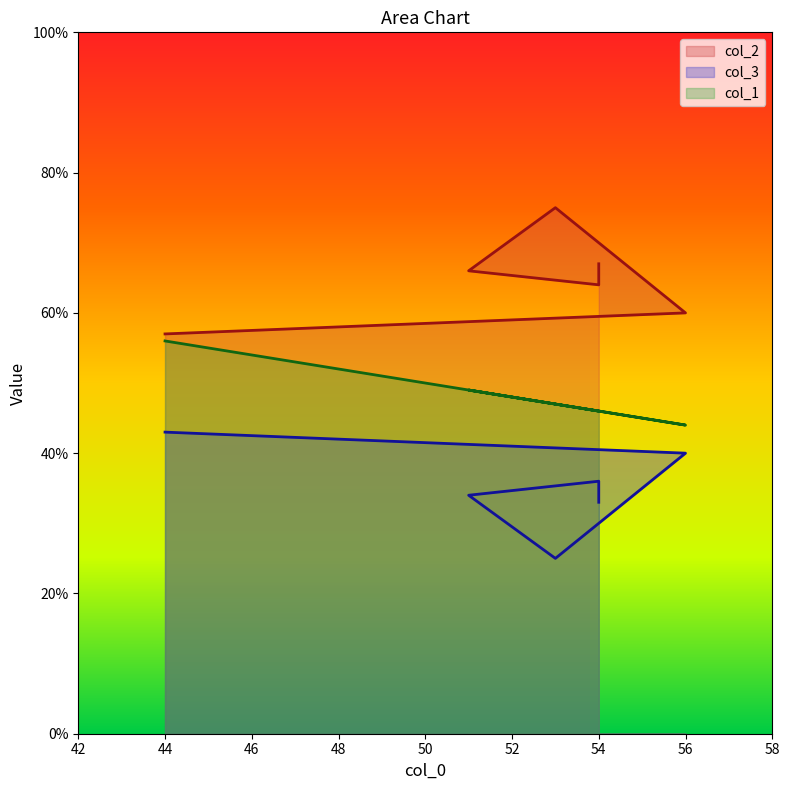

Rank the series by their maximum value, from lowest to highest.

col_3, col_1, col_2